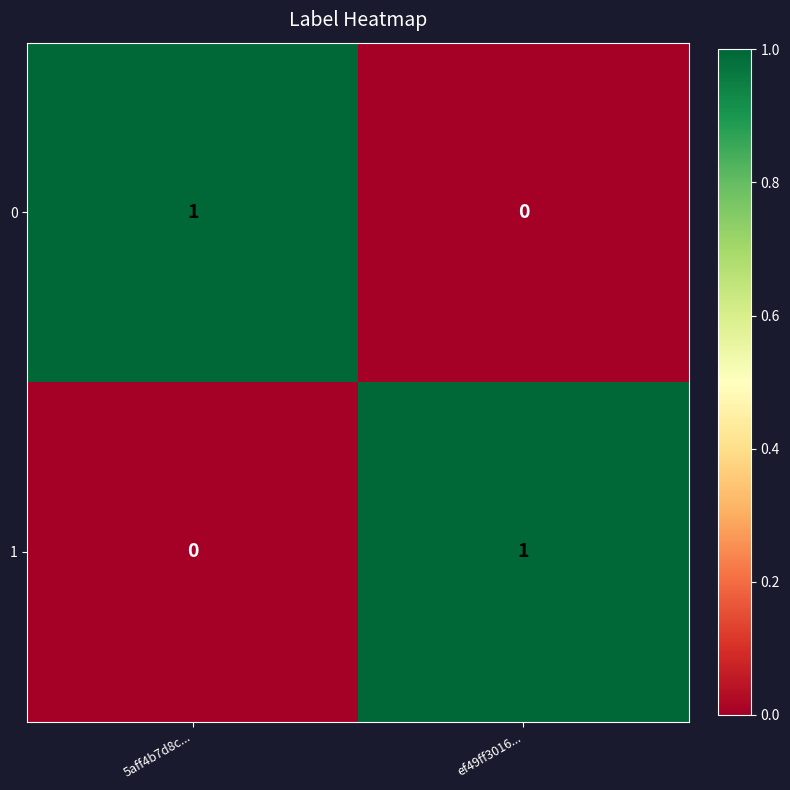

At how many categories does at least one series exceed 0?

2